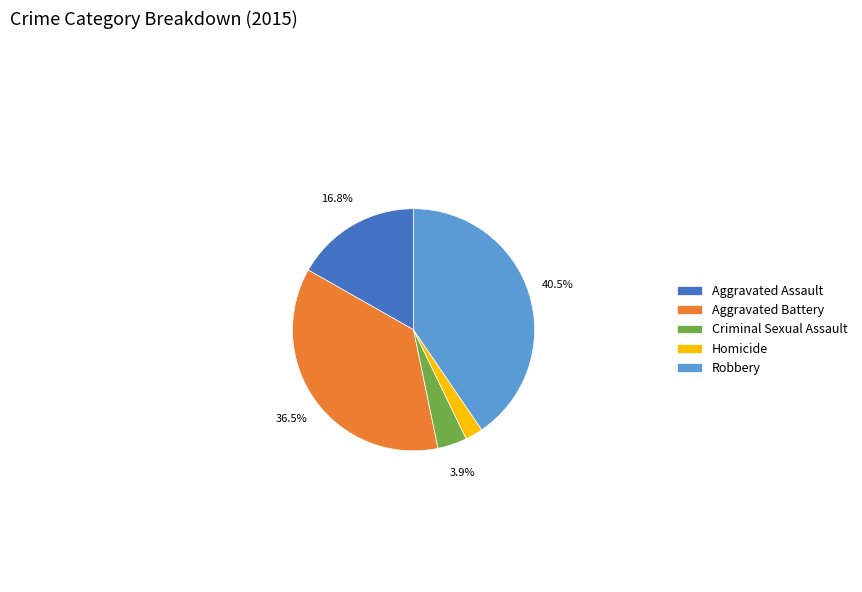

What percentage is the Homicide slice, to the nearest percent?

2%